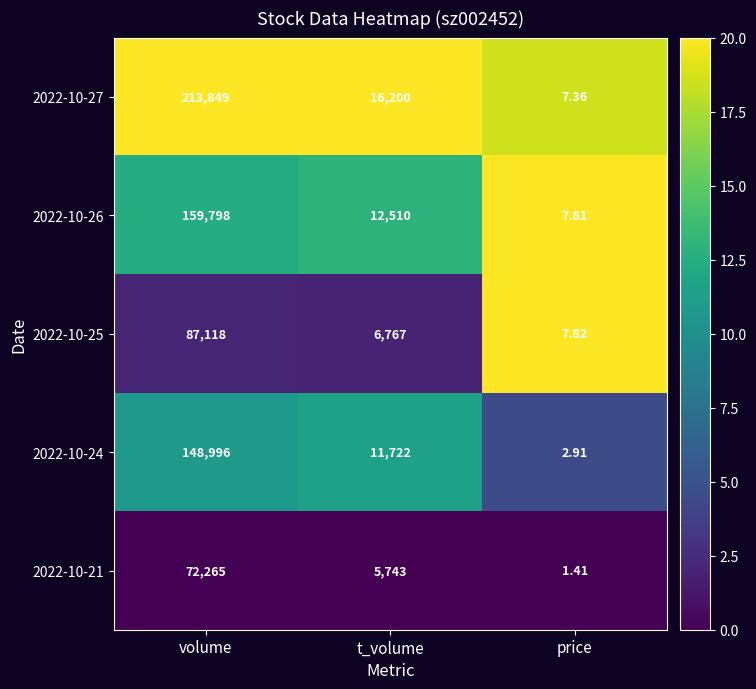

Is the value of 2022-10-25 at price greater than the value of 2022-10-26 at t_volume?

No